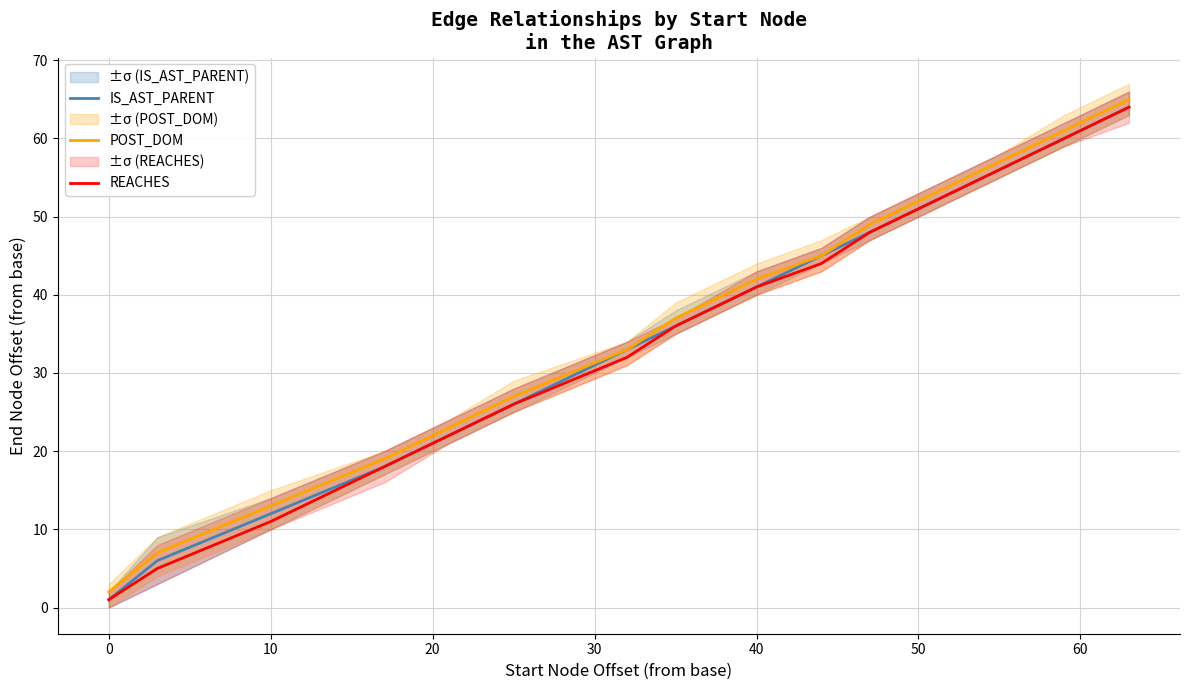

True or false: REACHES has a value of 1 at 0.

True